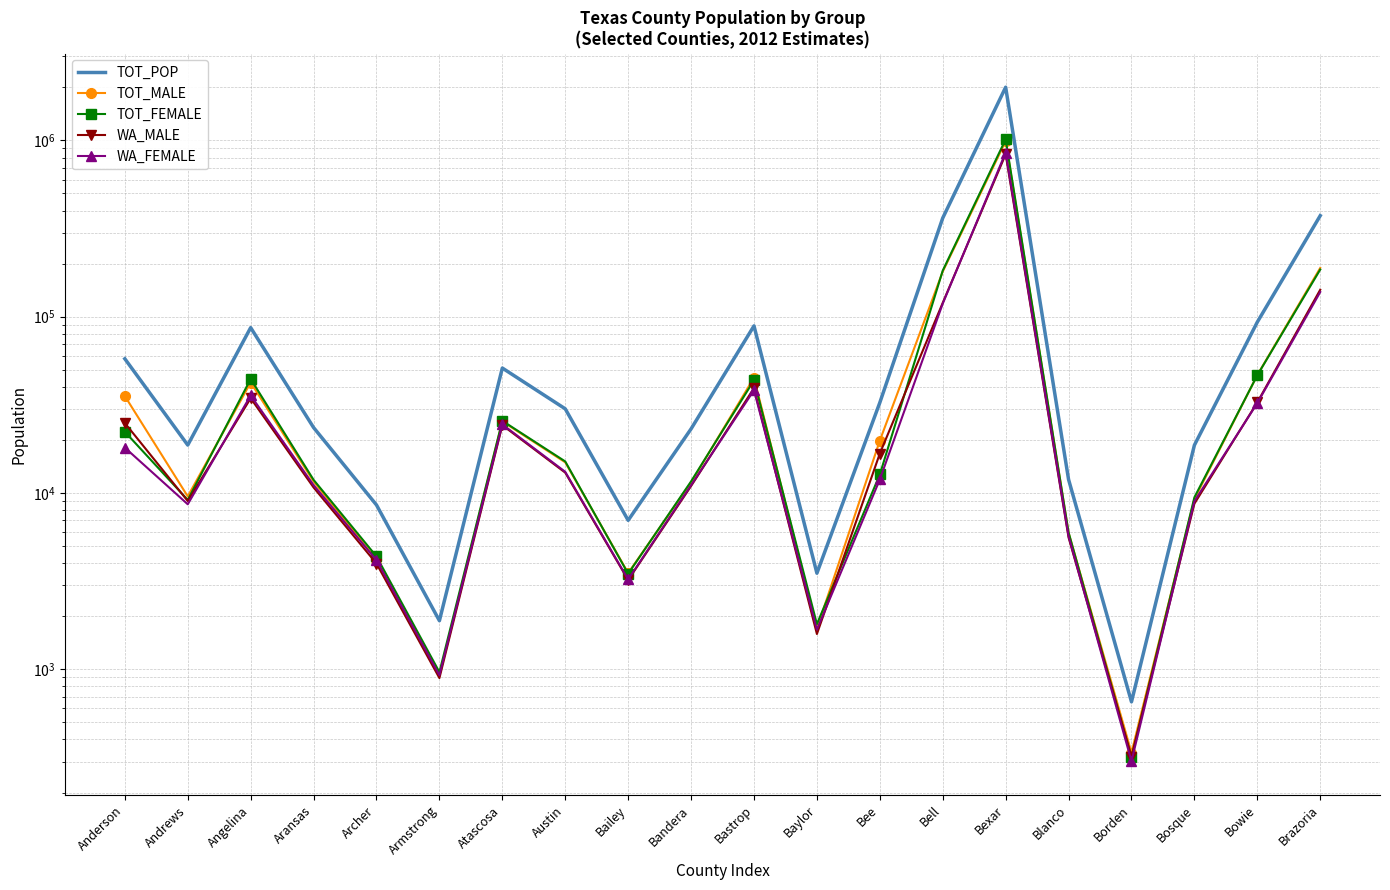

What position from the left is Borden?

17